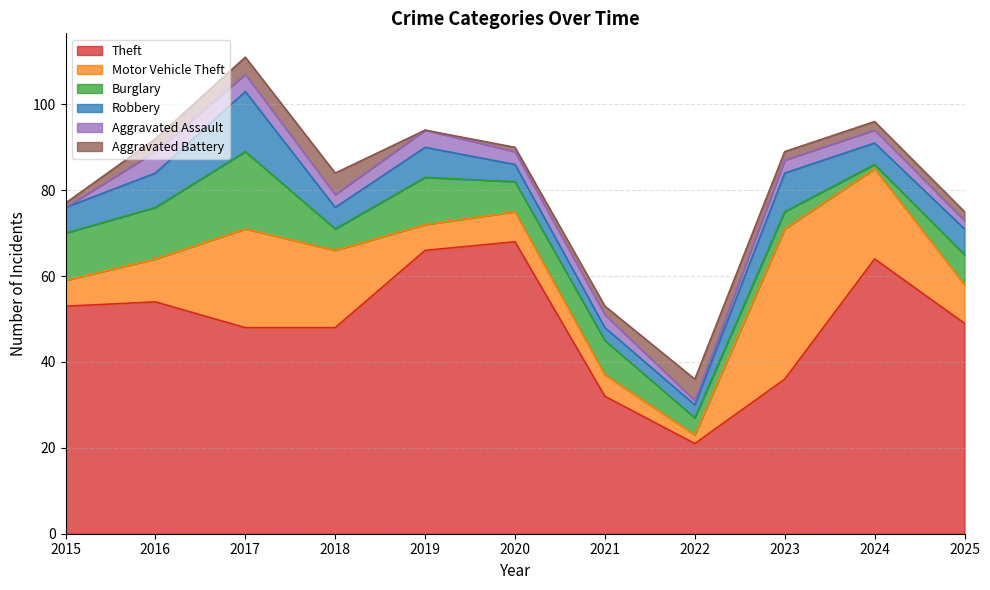

What is the difference between the maximum and second lowest values in the Robbery series?

11